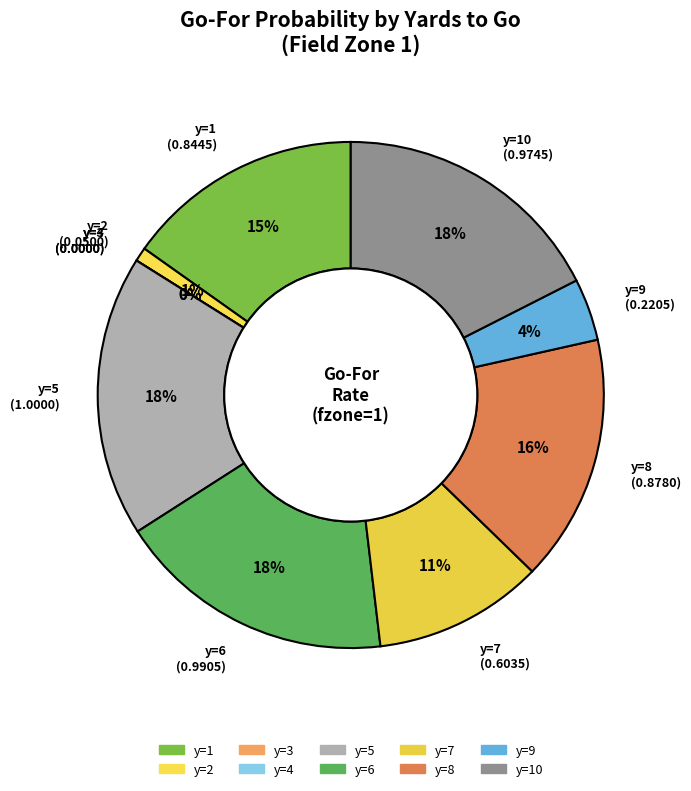

Between y=6 and y=3, which is larger?

y=6